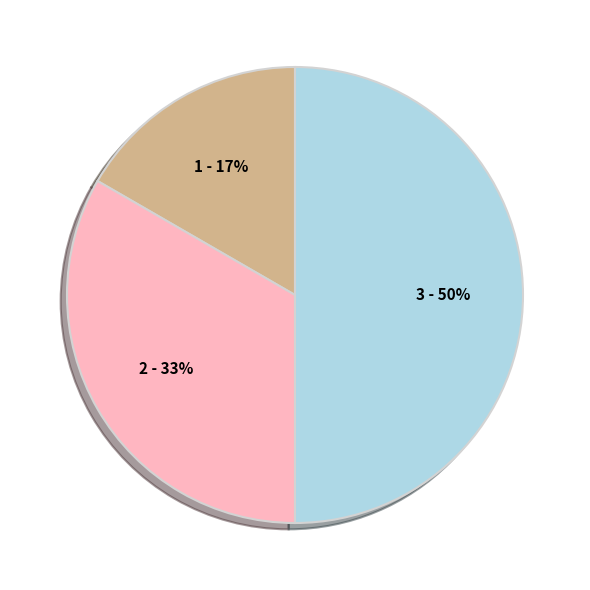

To the nearest percent, what is the difference between the largest and smallest slice percentages?

33%